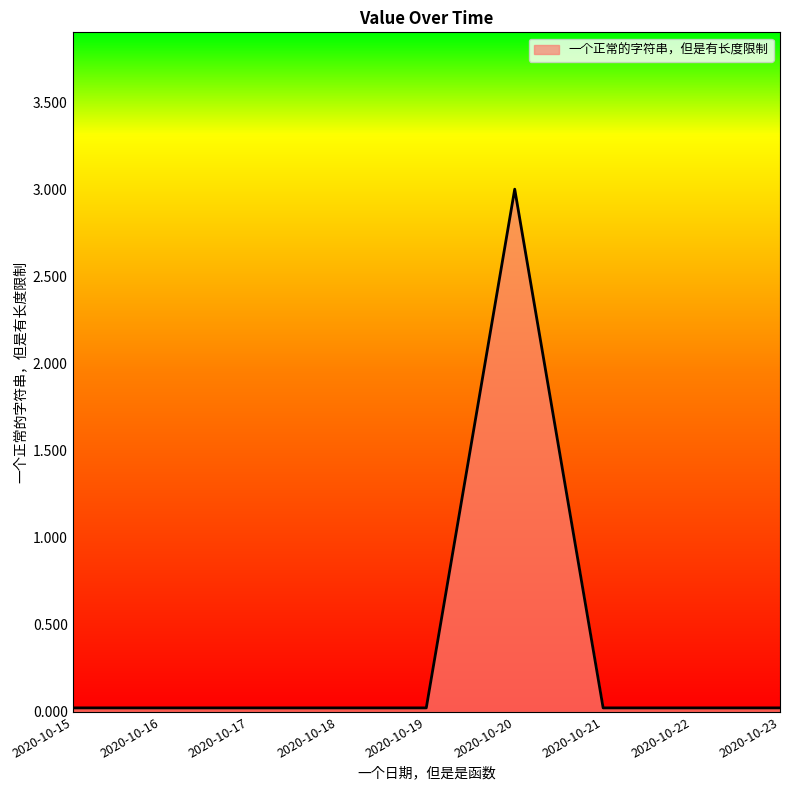

What is the difference between the maximum and minimum values?

3.0